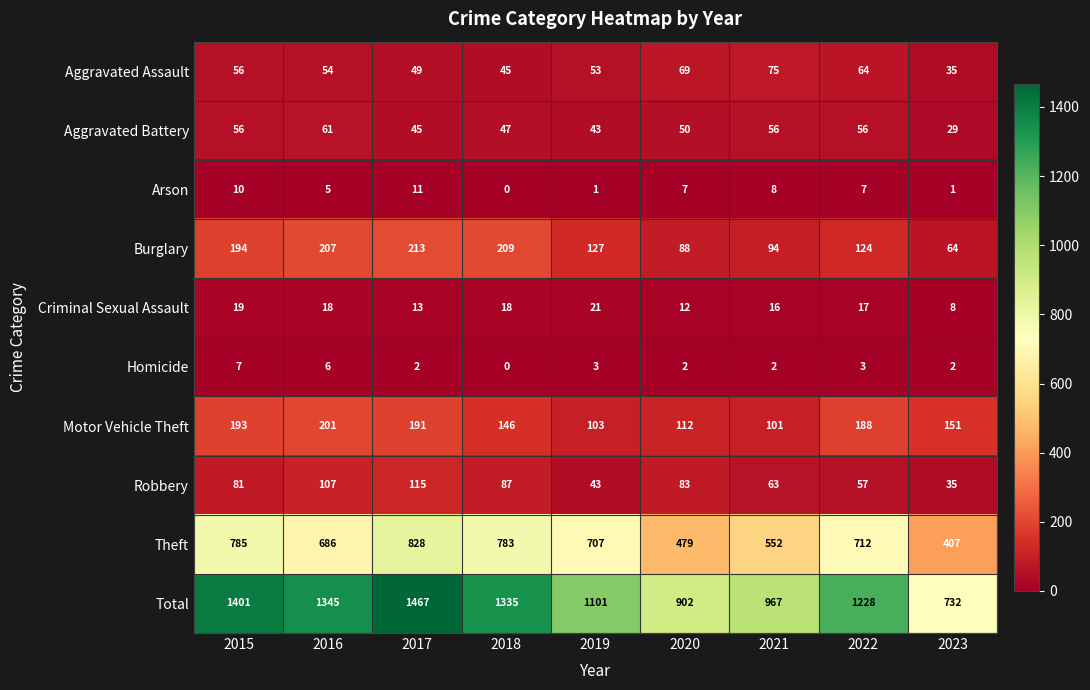

Which series has the largest total across all categories?

Total